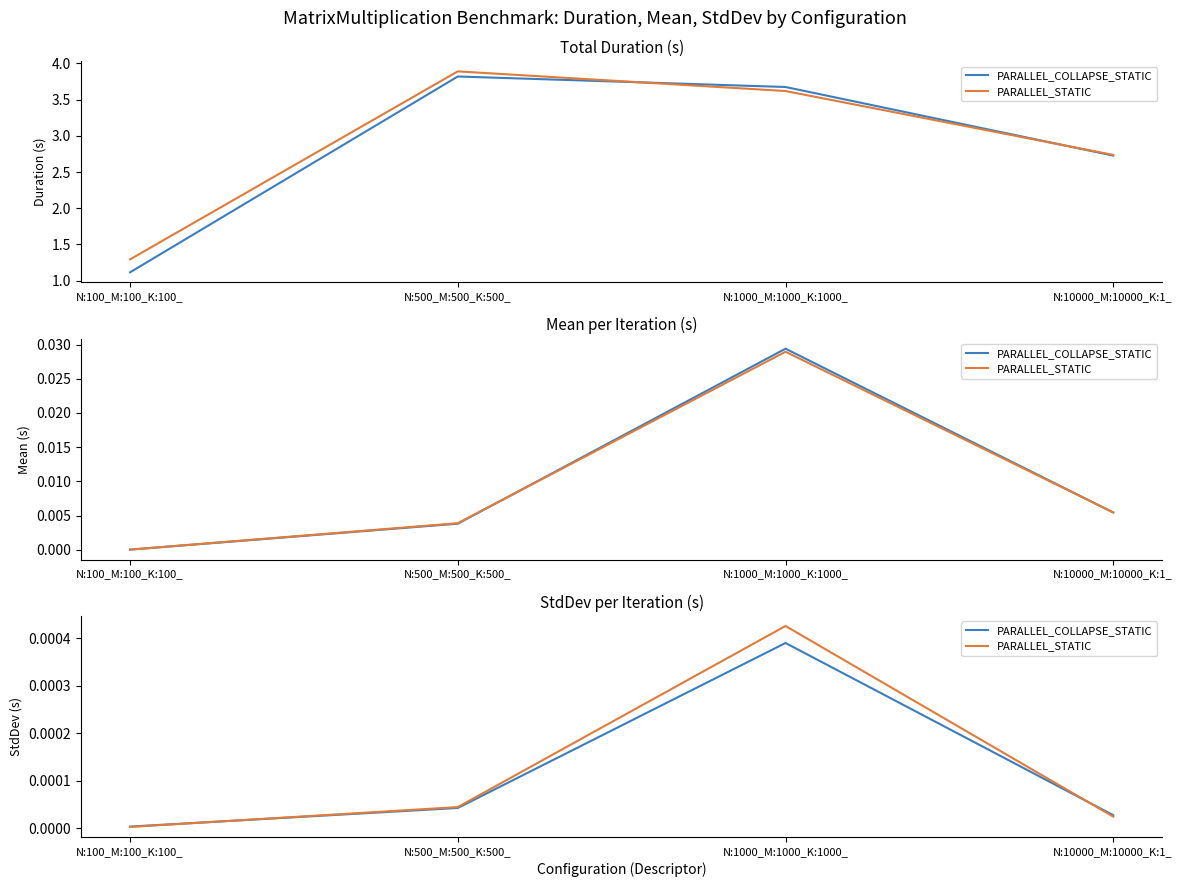

What is the label of the 3rd point from the left?

N:1000_M:1000_K:1000_